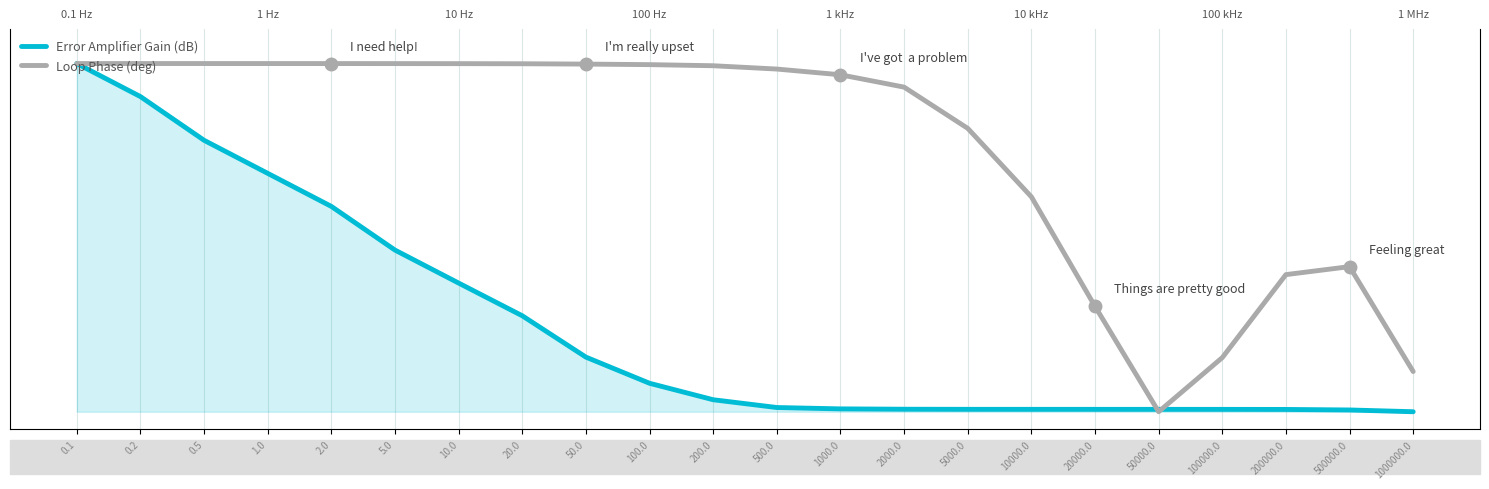

List the series in order of their peak value, highest first.

Error Amplifier Gain (dB), Loop Phase (deg)